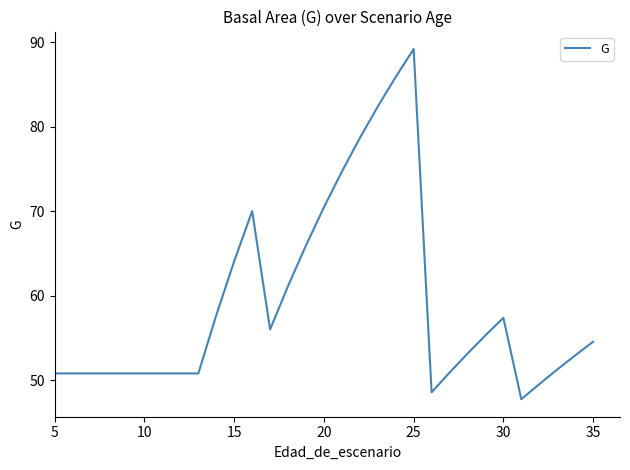

What is the minimum value shown in the chart?

47.7